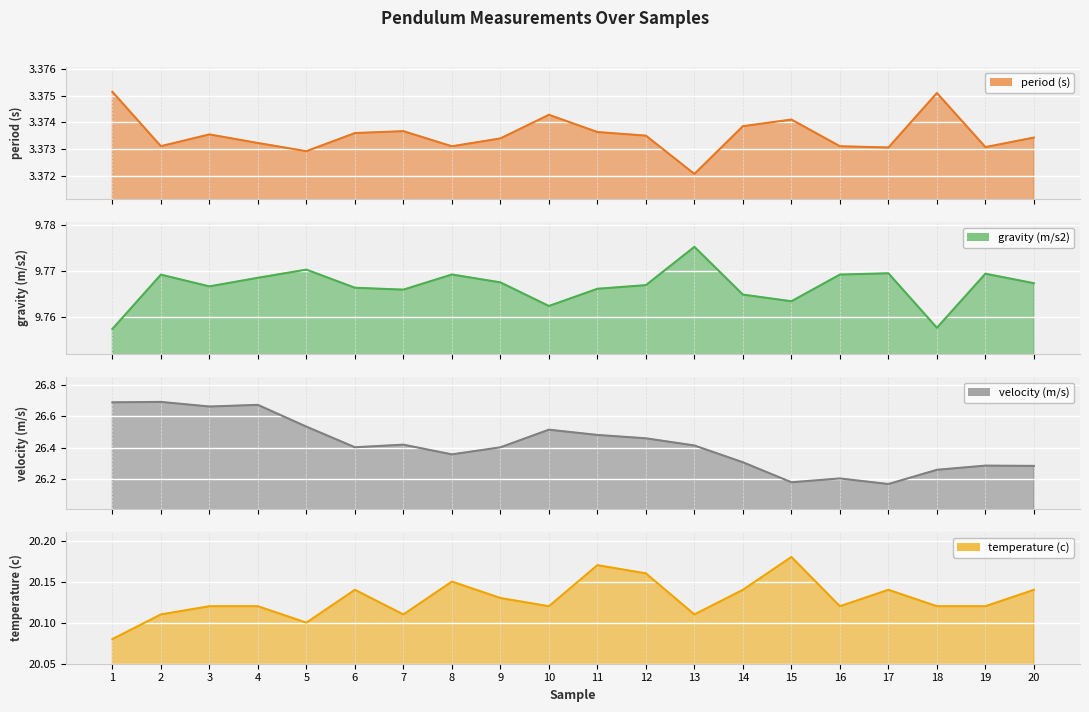

Rank the series by their average value, from highest to lowest.

velocity (m/s), temperature (c), gravity (m/s2), period (s)